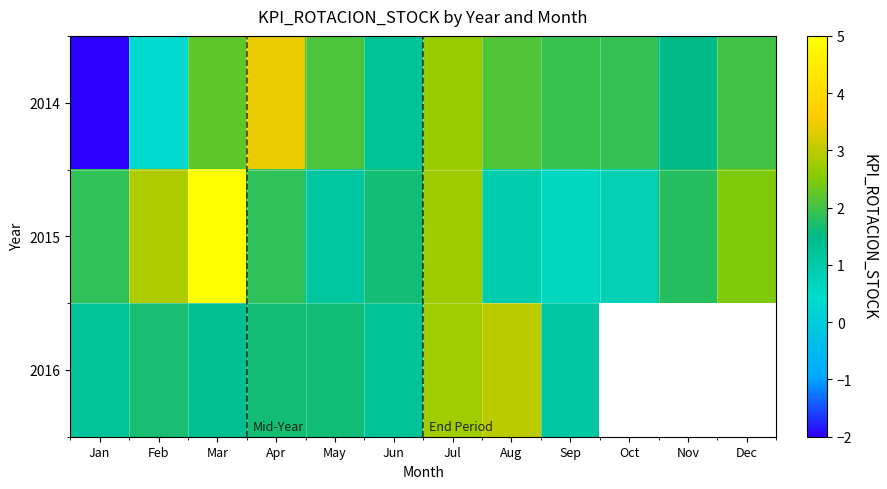

What is the spread (max minus min) of values at Apr?

1.7